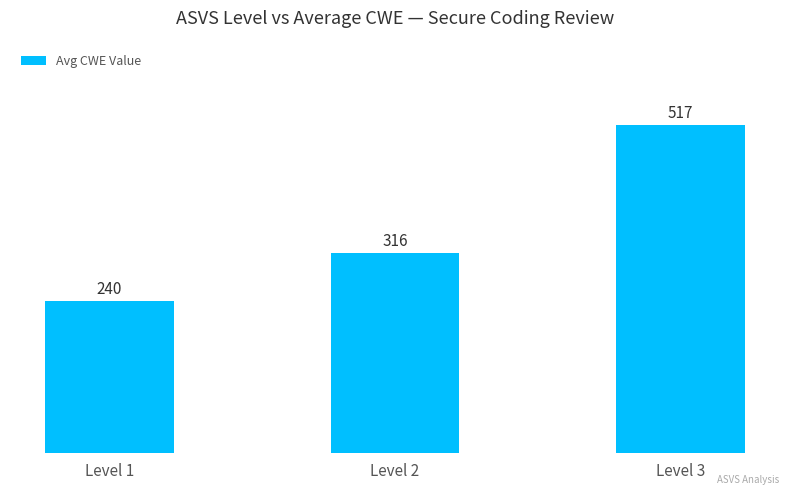

The chart shows a value of 219.0 at Level 3. True or false?

False